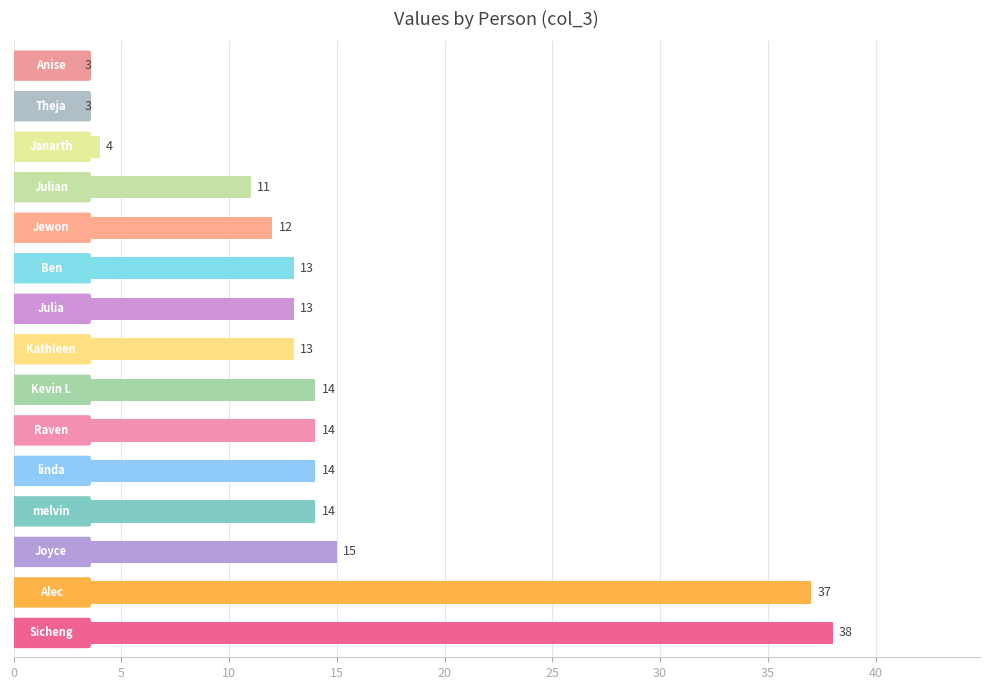

Count the number of data series in this chart.

1